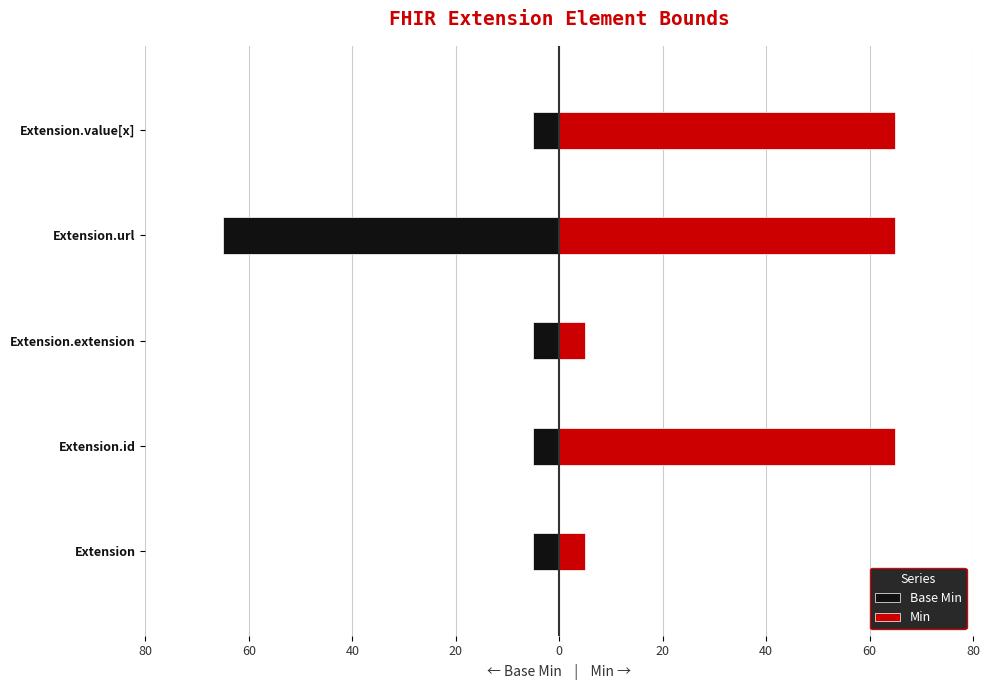

What is the smallest value displayed?

-65